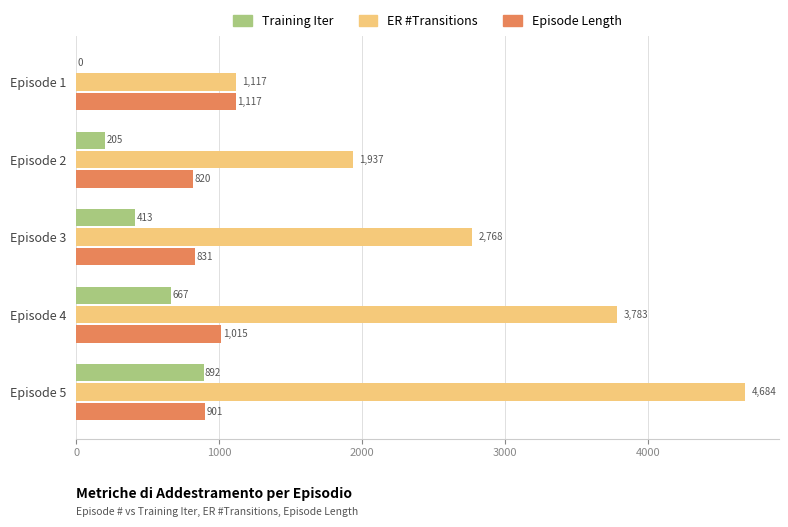

Between Episode 3 and Episode 5, which series saw the biggest shift?

ER #Transitions